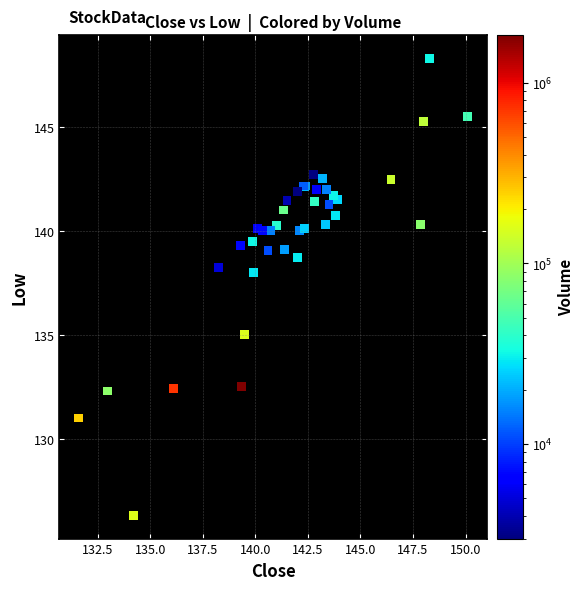

What Y value in the scatter plot is closest to 137?

138.0